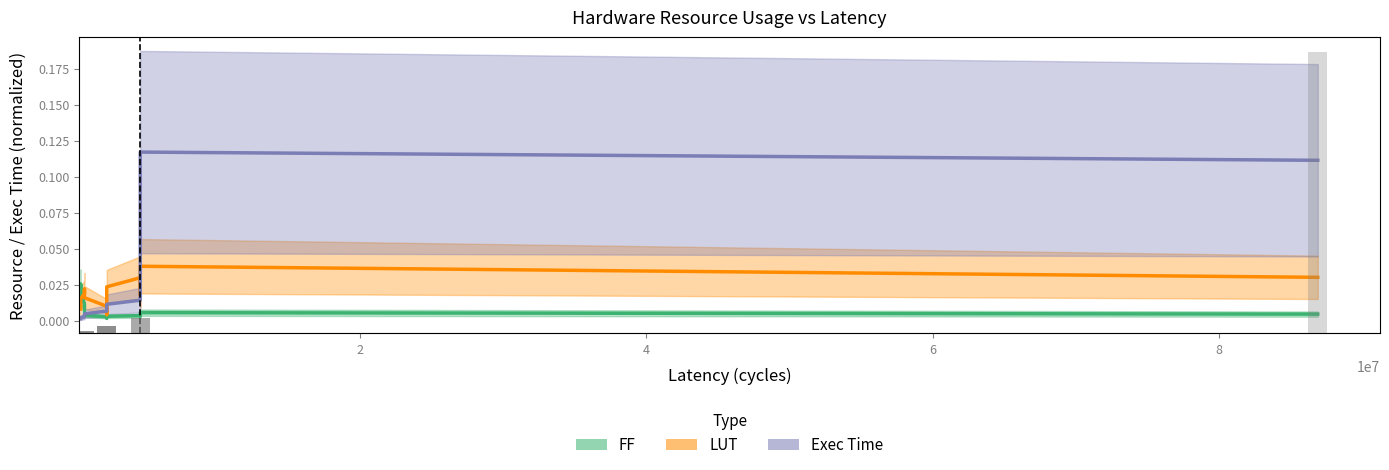

Does the chart contain stacked bars?

No